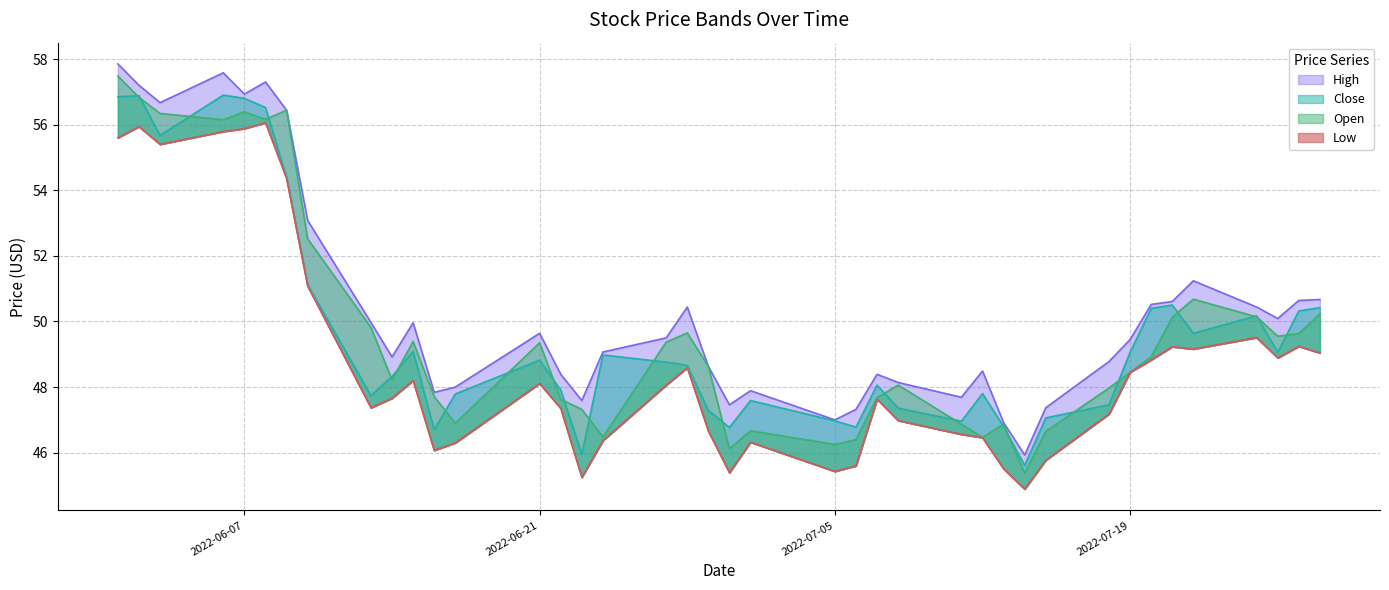

True or false: Close has more than 1 points higher than both neighbors.

True